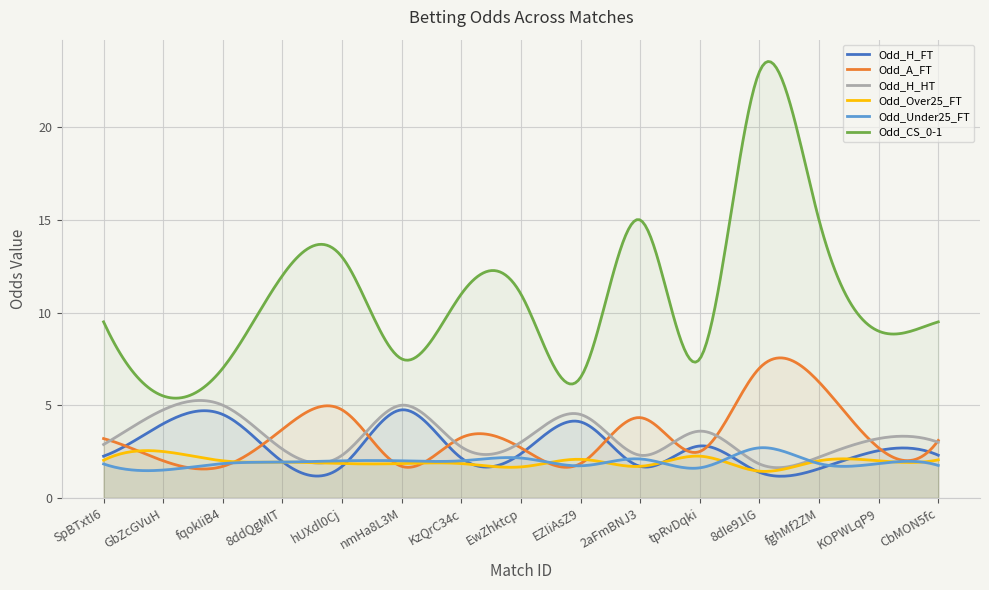

In Odd_A_FT, how many points are lower than both neighbors (excluding endpoints)?

5